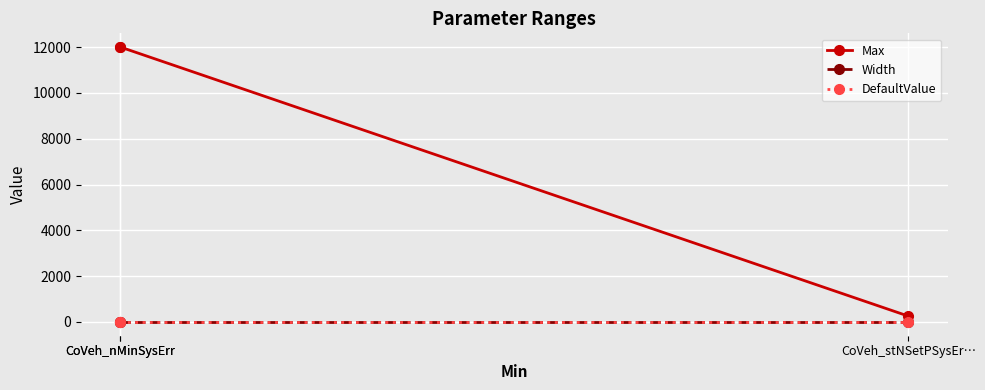

True or false: Max has a value of 17531 at CoVeh_nMinSysErr.

False